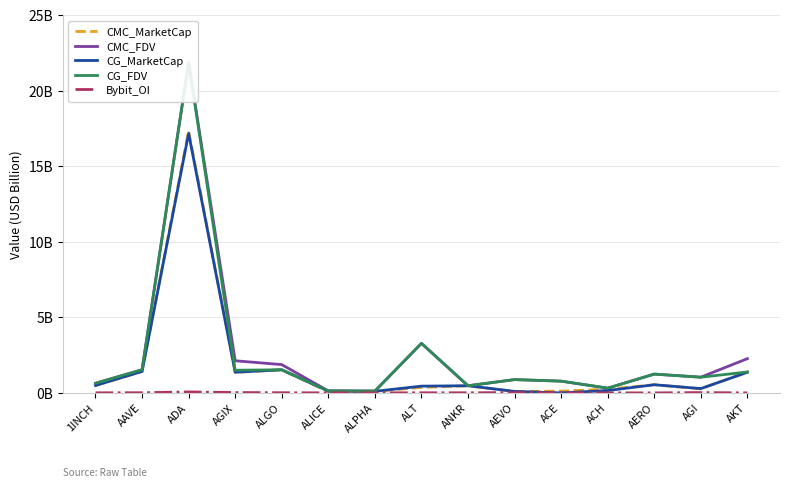

At which label does CG_FDV reach its minimum?

ALPHA